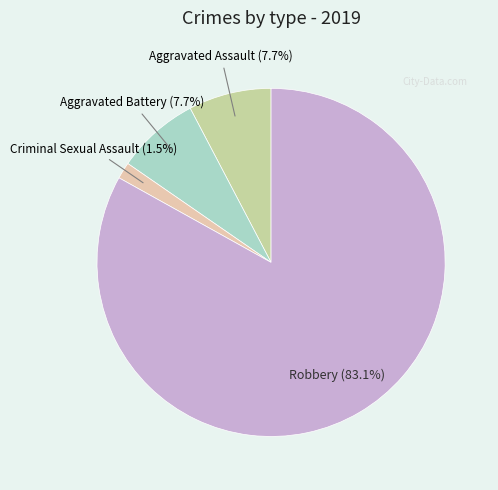

How many segments does this pie chart have?

4